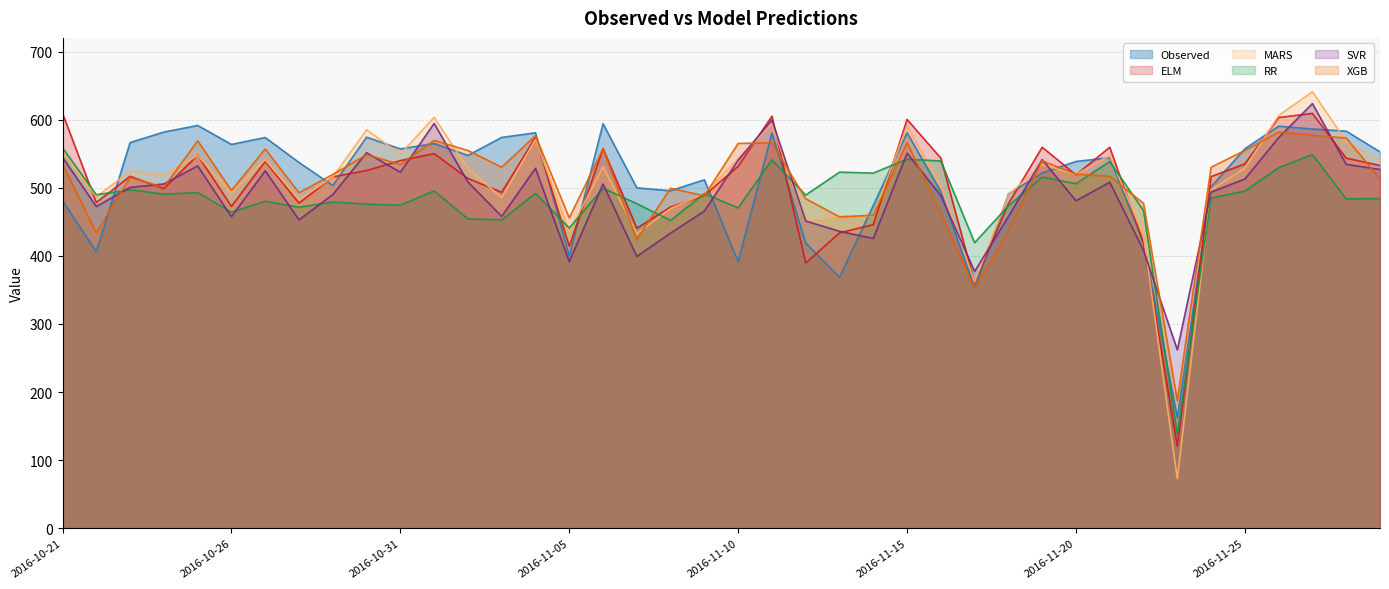

What is the label of the 4th point from the right?

2016-11-26